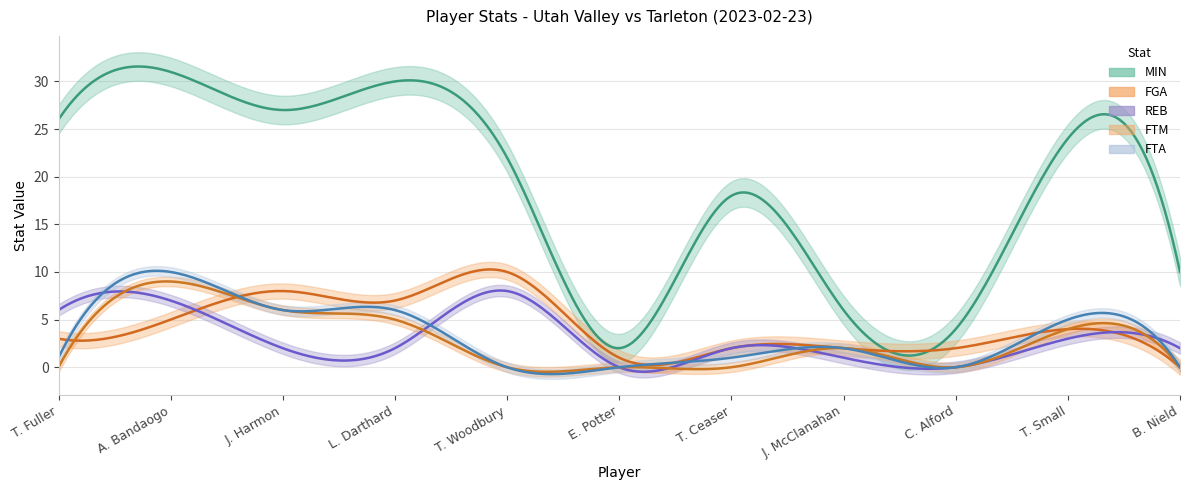

Is the value of FGA at J. Harmon greater than the value of FTM at J. McClanahan?

Yes